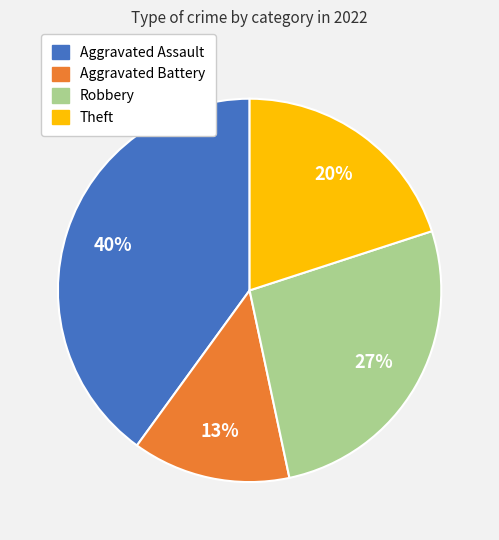

Do Aggravated Battery and Robbery together represent more than half of the pie?

No